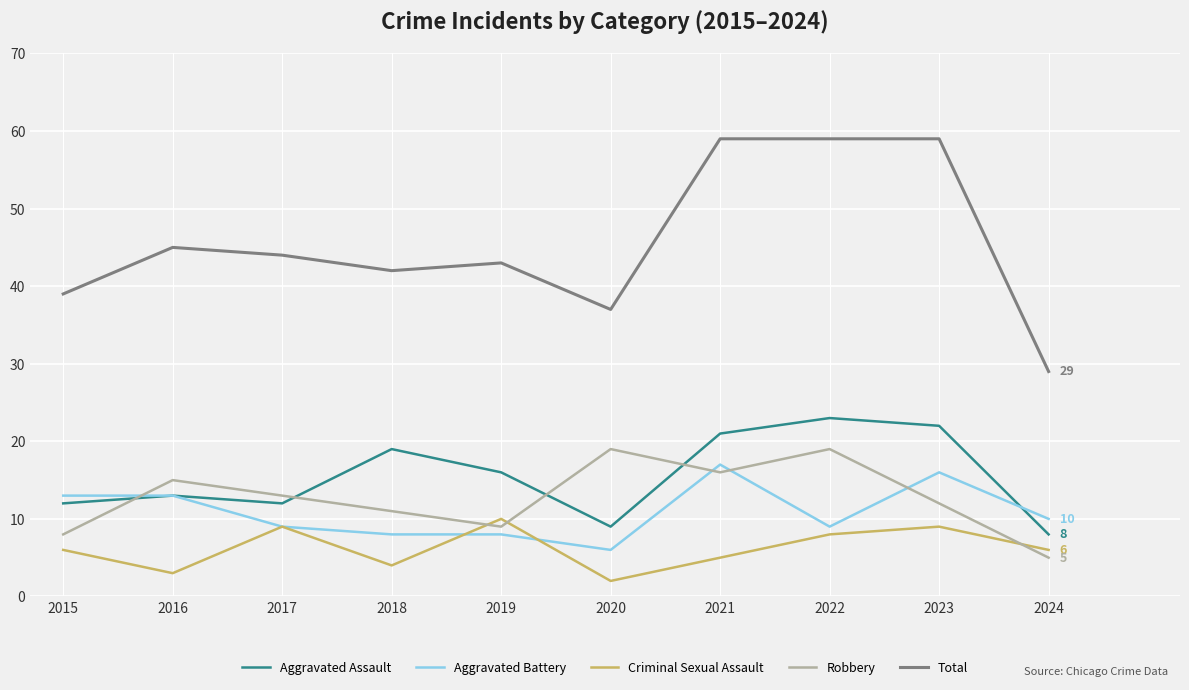

True or false: Criminal Sexual Assault has more than 1 interior local peaks.

True